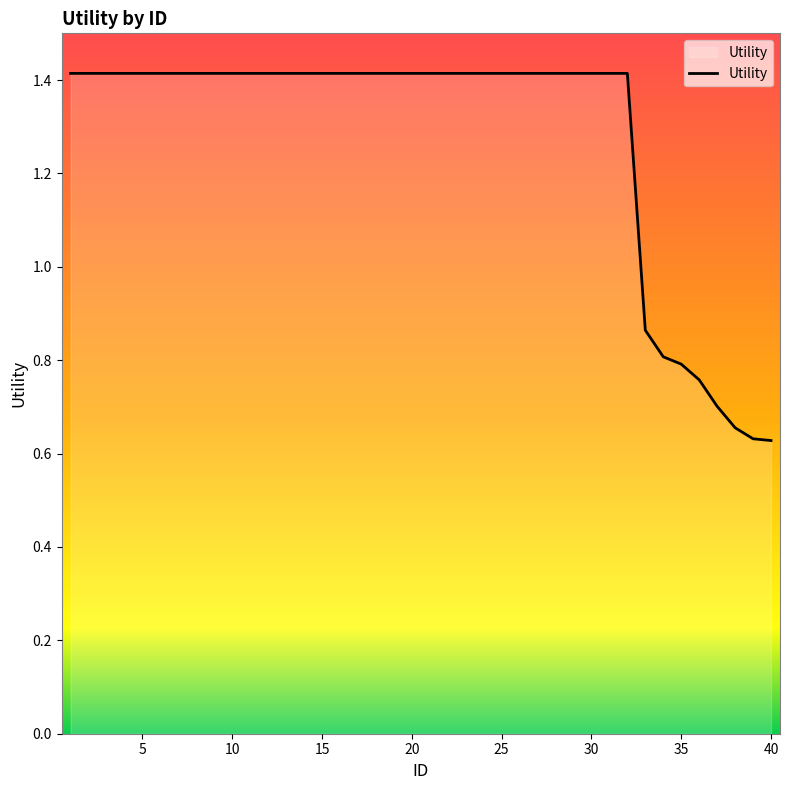

What is the maximum value shown in the chart?

1.4